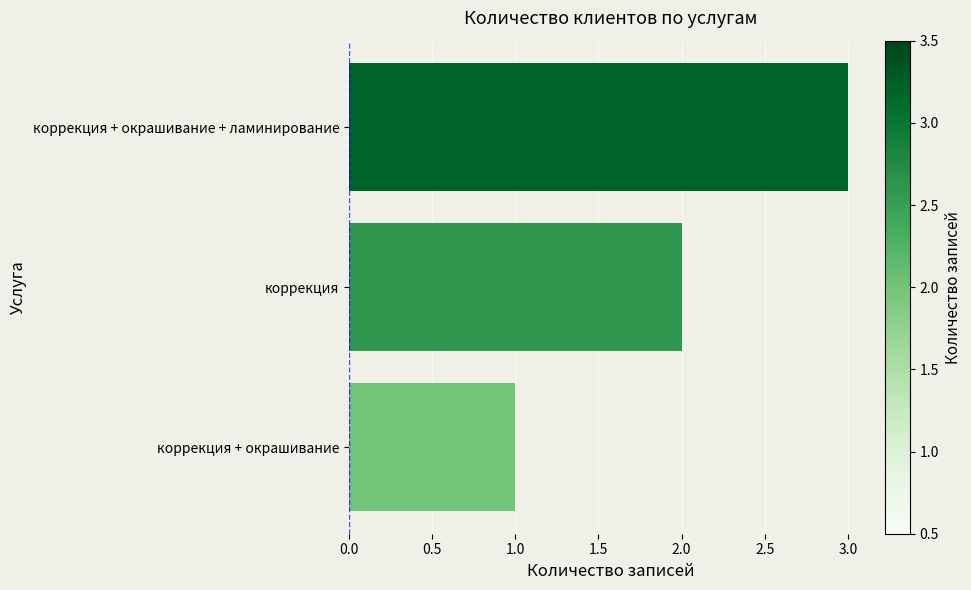

Which category has the highest value across all series?

коррекция + окрашивание + ламинирование